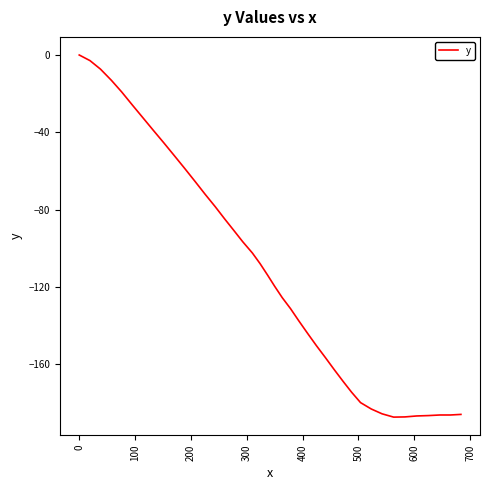

Does the chart have visible grid lines?

No